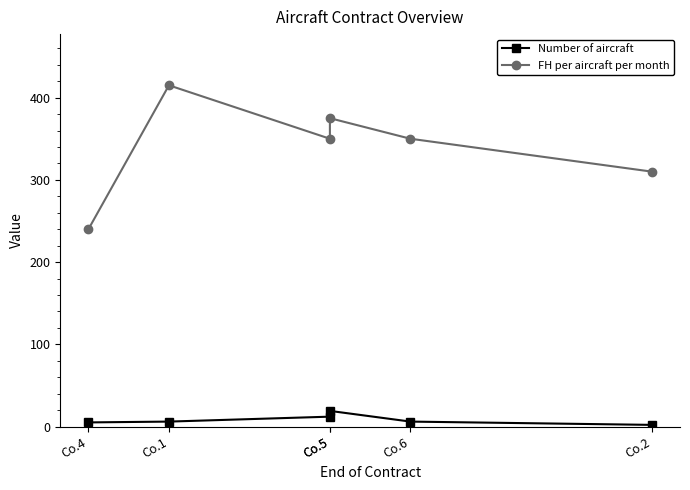

In FH per aircraft per month, how many points are higher than both neighbors (excluding endpoints)?

2